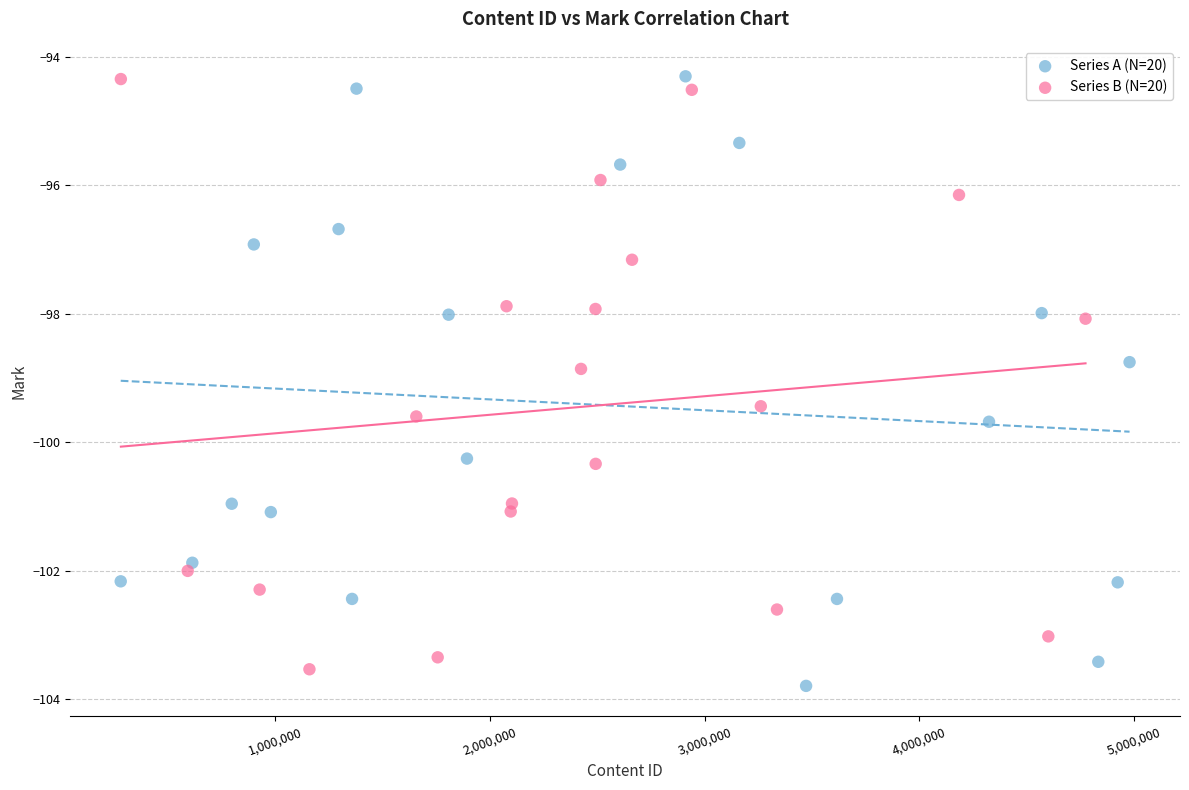

Which series has the widest spread of Y values?

Series A (N=20)